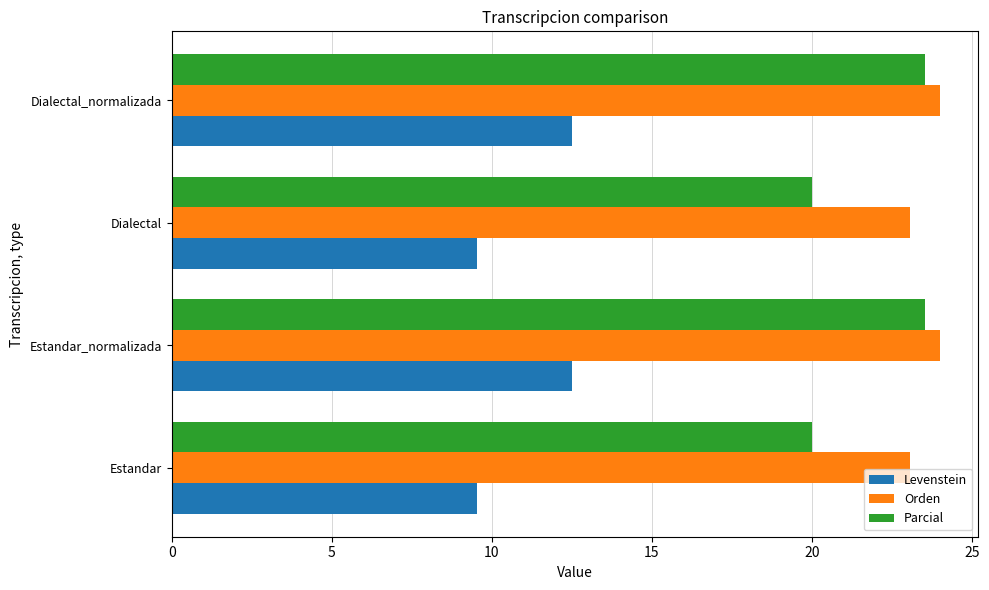

Is it true that Orden equals 15.8 at Estandar_normalizada?

False